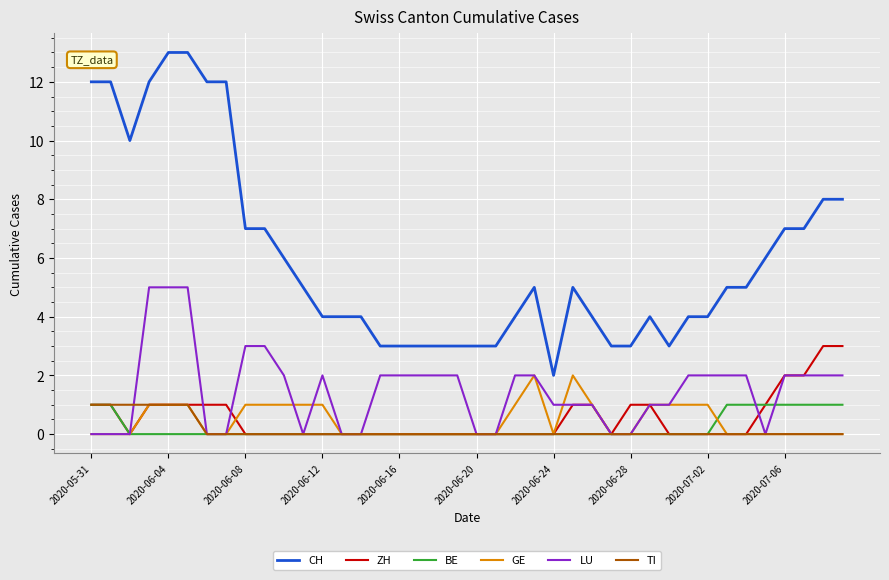

True or false: BE and CH intersect in this chart.

False